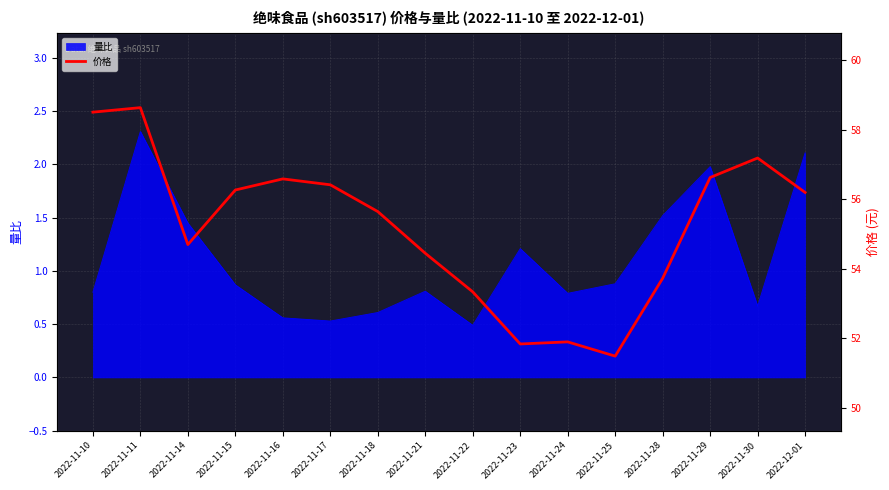

Does the chart have visible grid lines?

Yes